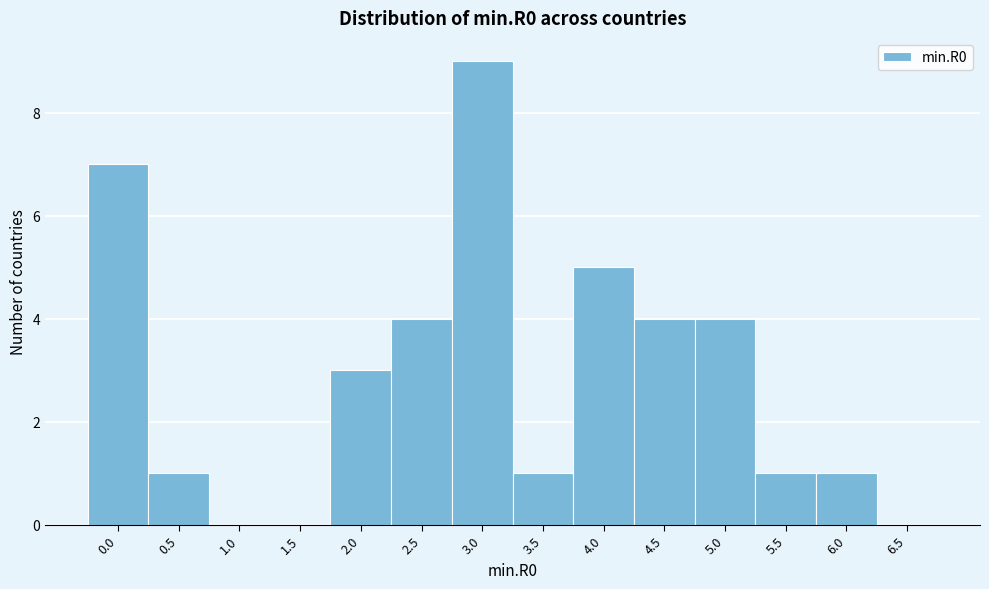

Reading left to right, transcribe all the data shown in this chart.

0.0=7	0.5=1	1.0=0	1.5=0	2.0=3	2.5=4	3.0=9	3.5=1	4.0=5	4.5=4	5.0=4	5.5=1	6.0=1	6.5=0